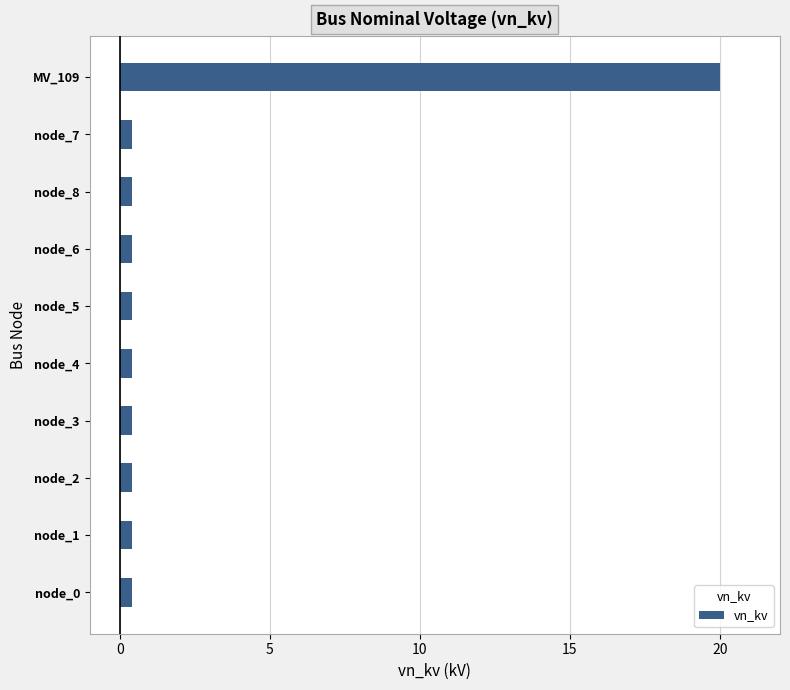

What is the sum of all values?

23.6